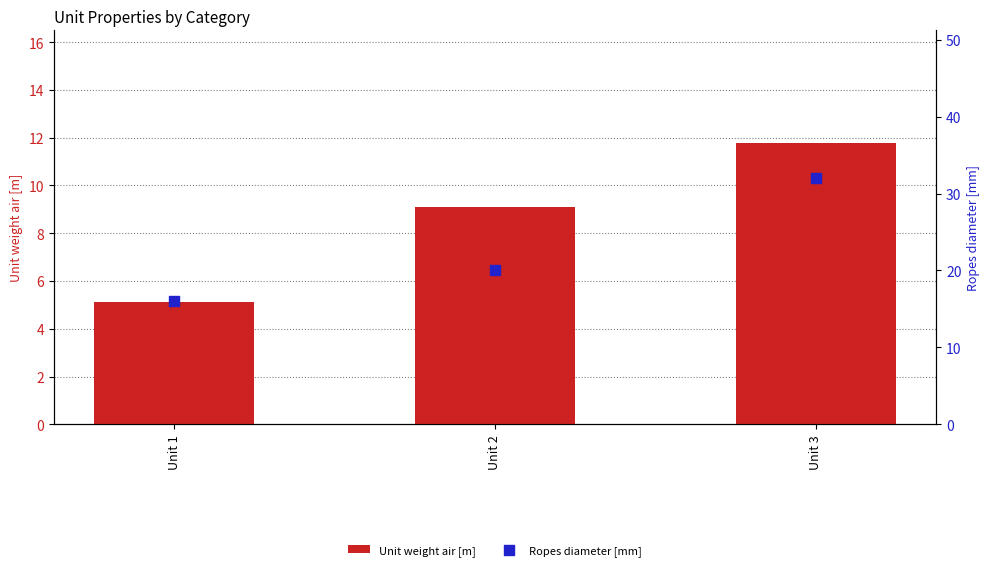

Is the value of Unit weight air [m] at Unit 2 greater than the value of Ropes diameter [mm] at Unit 2?

No